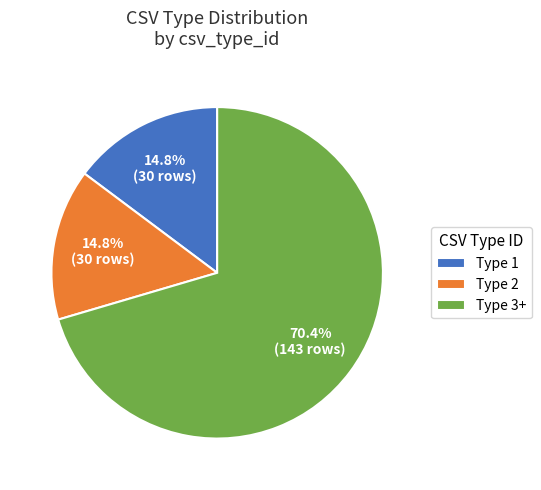

What portion of the pie excludes Type 2?

85.2%